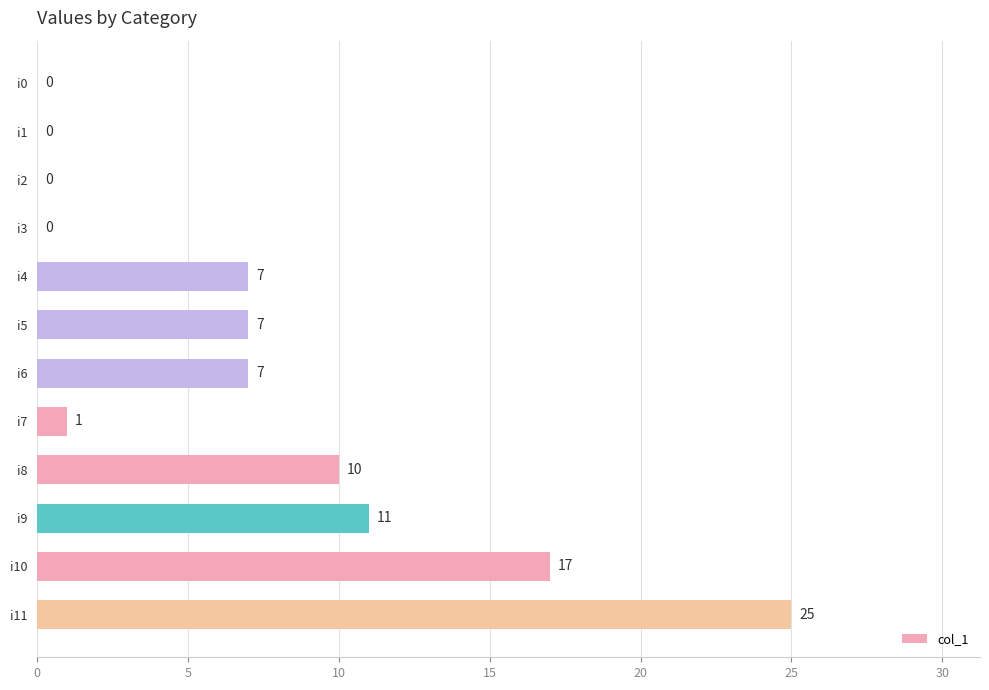

Which label corresponds to the largest value in the chart?

i11